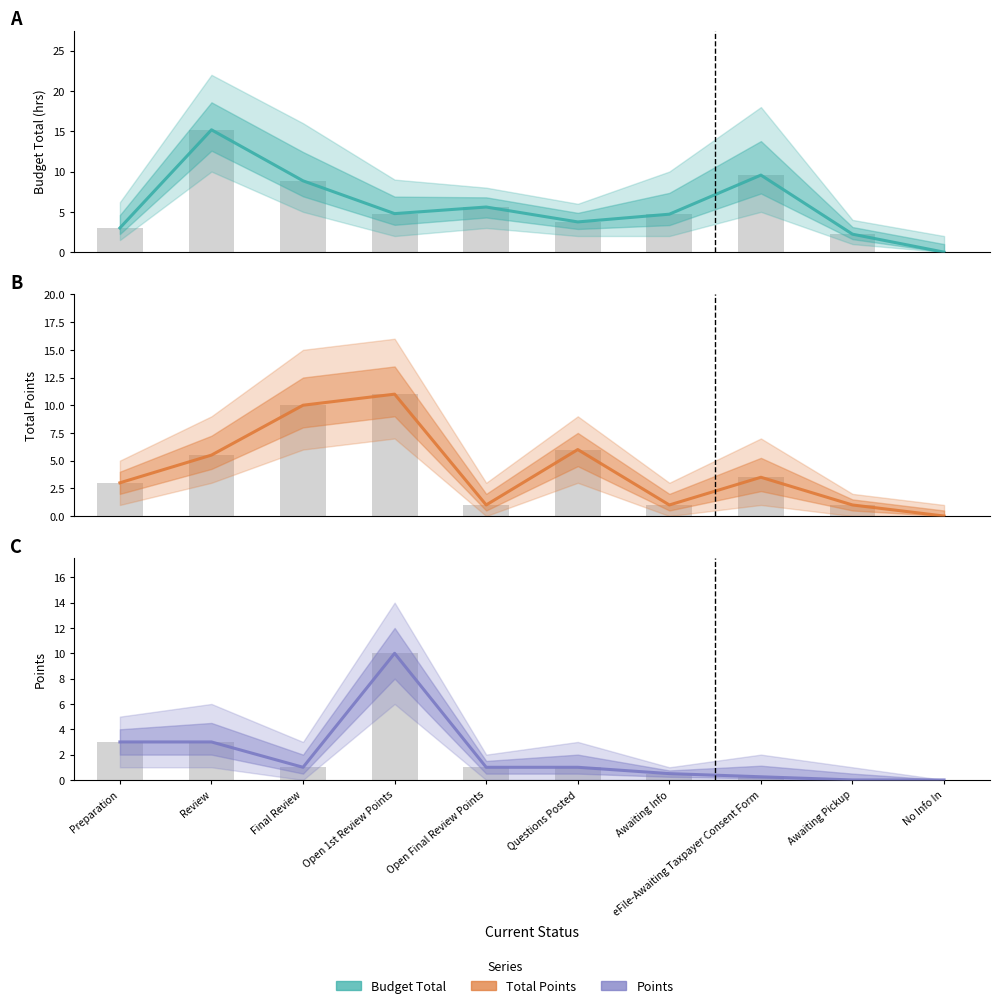

Is it true that Budget Total equals 13.9 at Final Review?

False